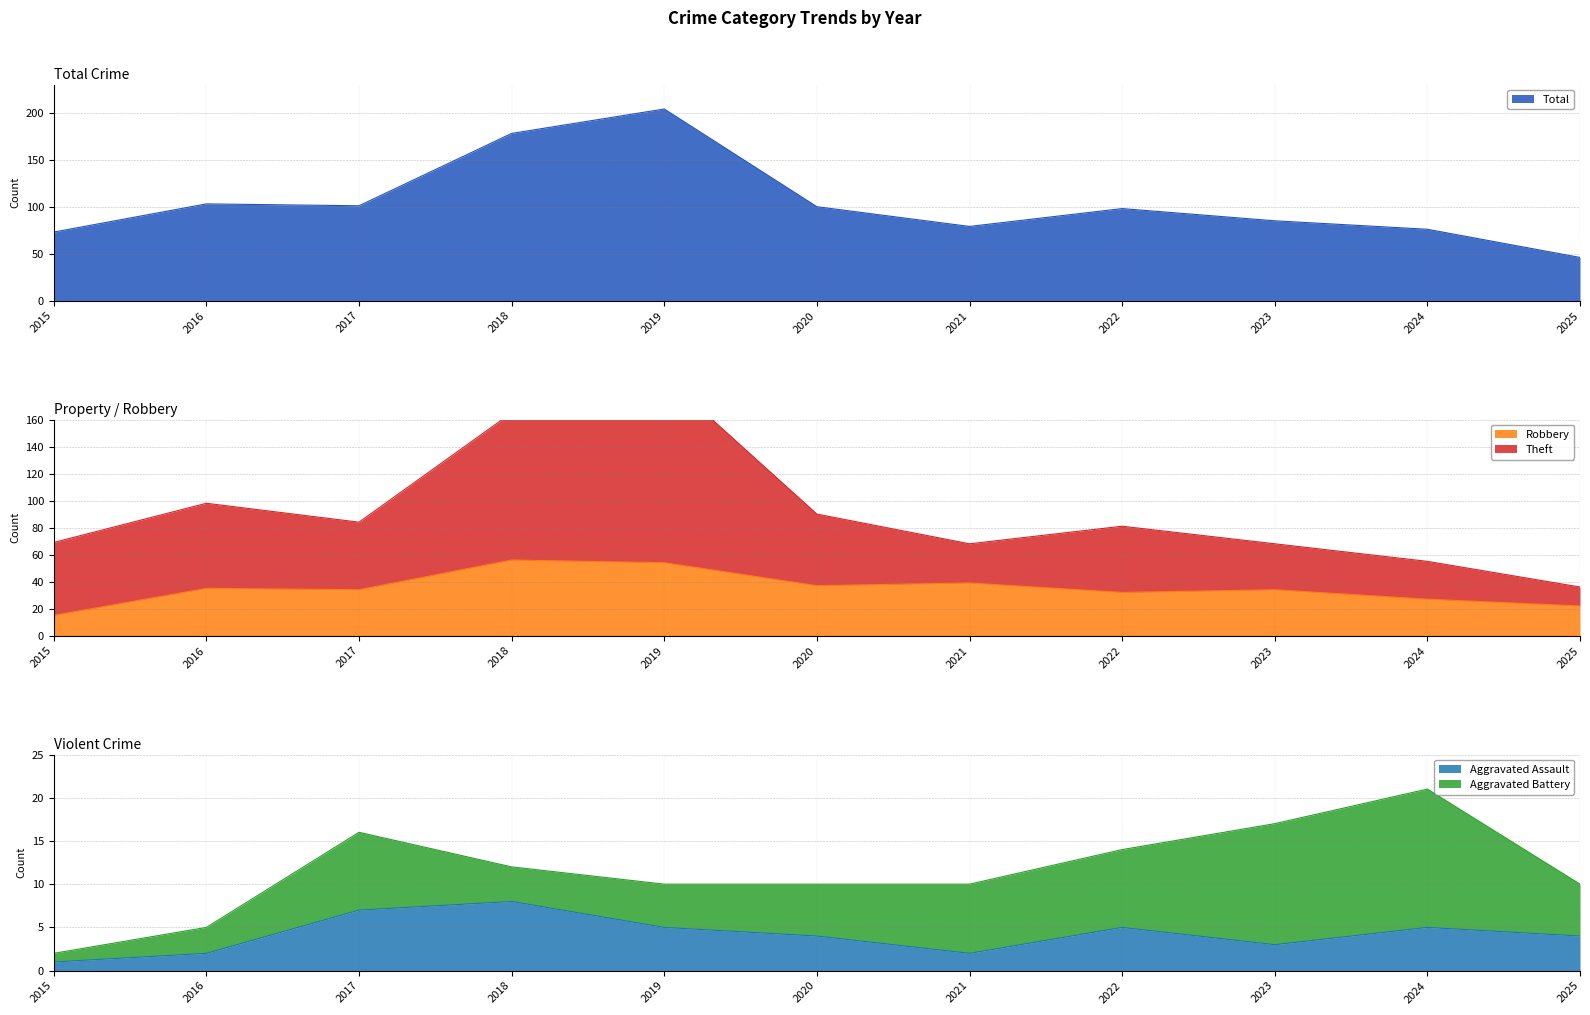

The Robbery series shows 37 at 2020. True or false?

True